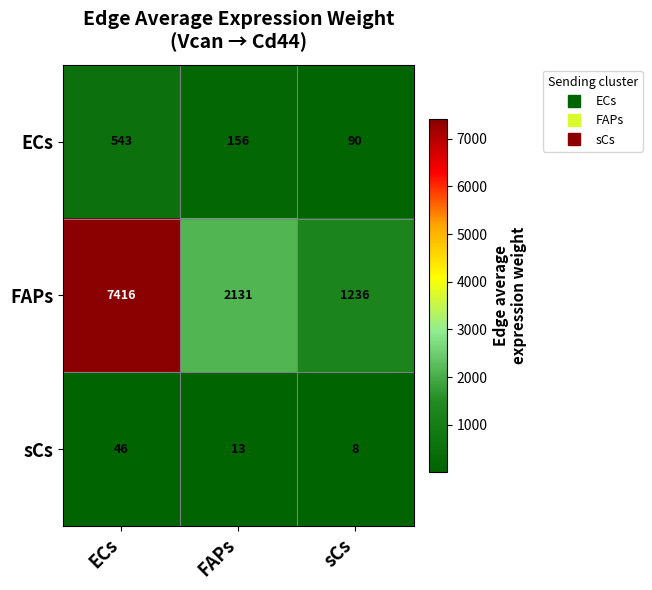

Which series changed the most between ECs and sCs?

FAPs